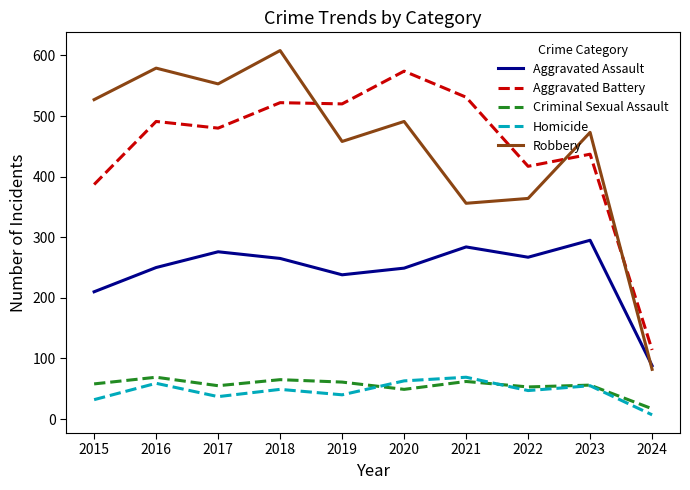

True or false: Robbery has a value of 325 at 2020.

False